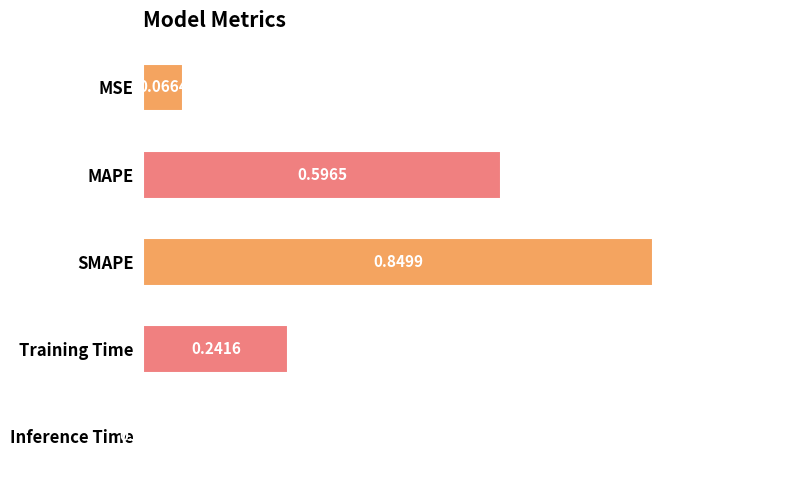

At which label is the value closest to 0?

Inference Time